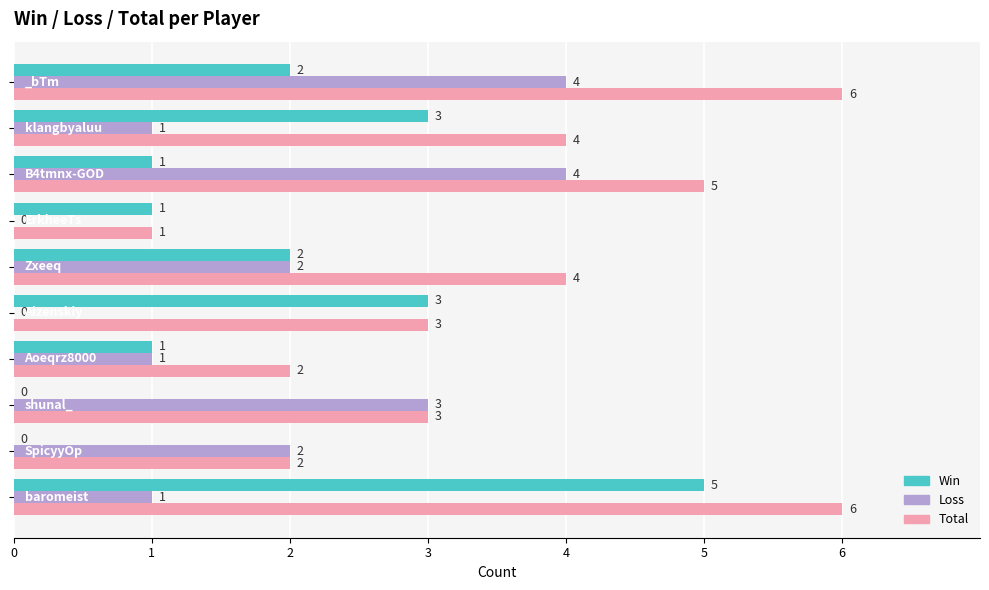

What is the sum of all Total values?

36